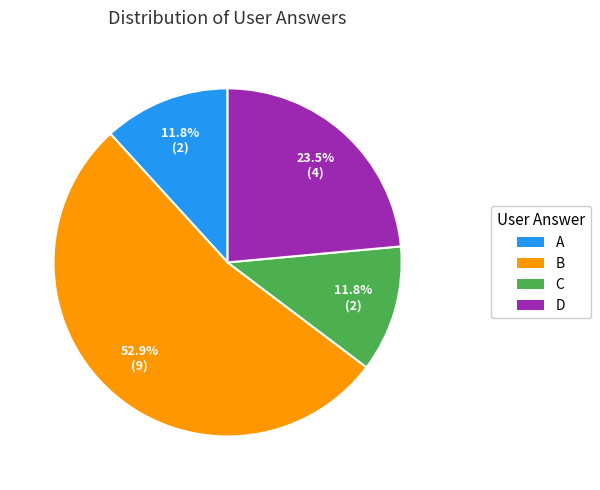

Does any single category account for the majority?

Yes